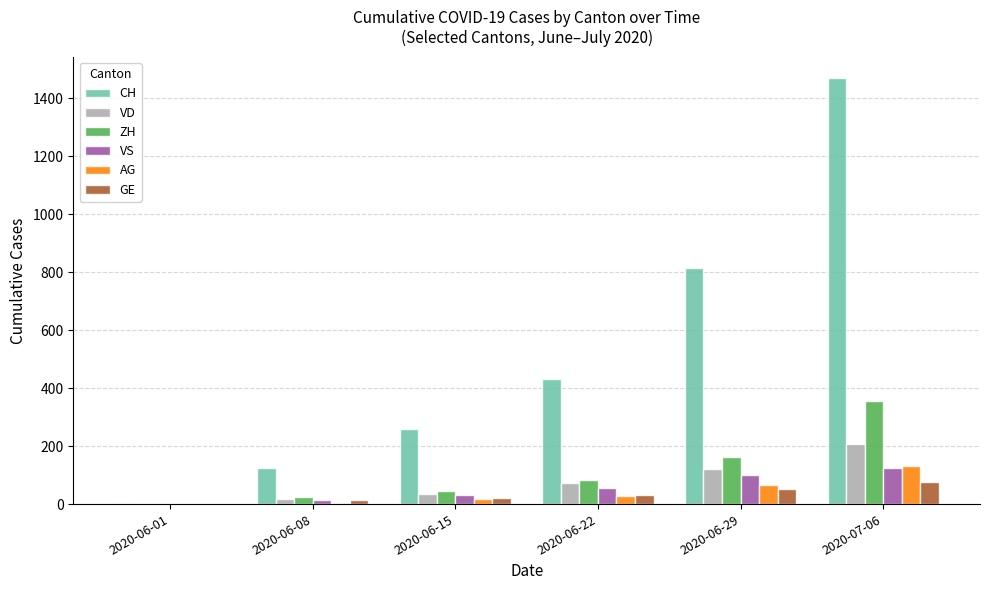

Which series changed the most between 2020-06-08 and 2020-06-29?

CH